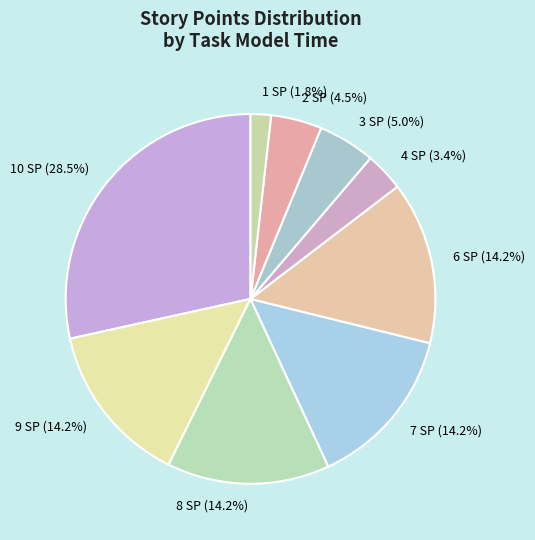

How many slices are in this pie chart?

9